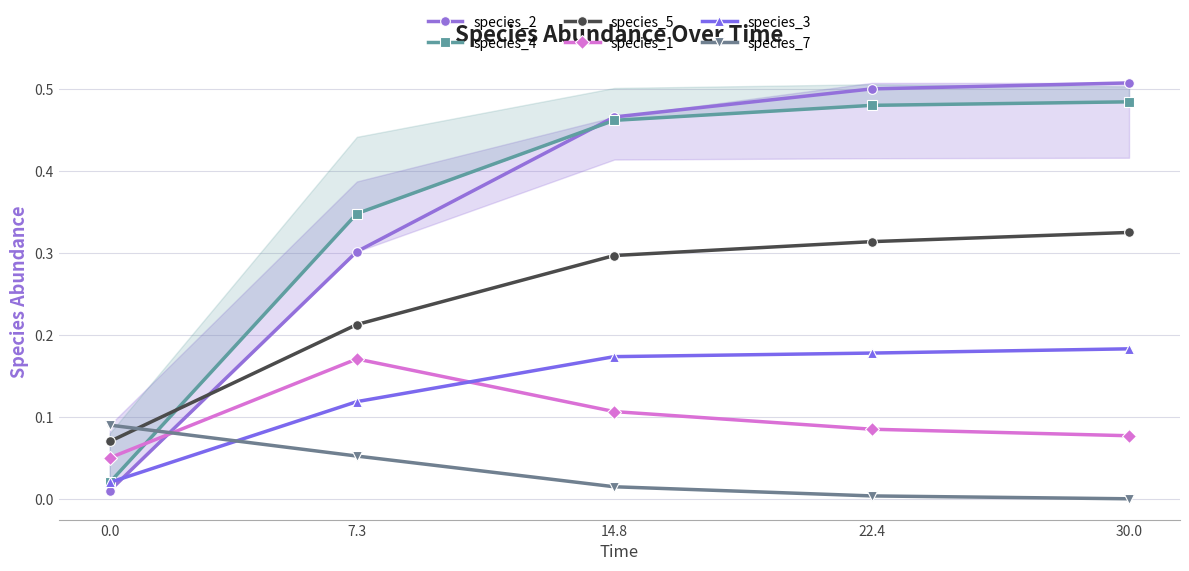

Reading left to right, extract all data points from this chart.

species_2: 0.0=0.0	7.3=0.3	14.8=0.5	22.4=0.5	30.0=0.5
species_4: 0.0=0.0	7.3=0.3	14.8=0.5	22.4=0.5	30.0=0.5
species_5: 0.0=0.1	7.3=0.2	14.8=0.3	22.4=0.3	30.0=0.3
species_1: 0.0=0.1	7.3=0.2	14.8=0.1	22.4=0.1	30.0=0.1
species_3: 0.0=0.0	7.3=0.1	14.8=0.2	22.4=0.2	30.0=0.2
species_7: 0.0=0.1	7.3=0.1	14.8=0.0	22.4=0.0	30.0=0.0